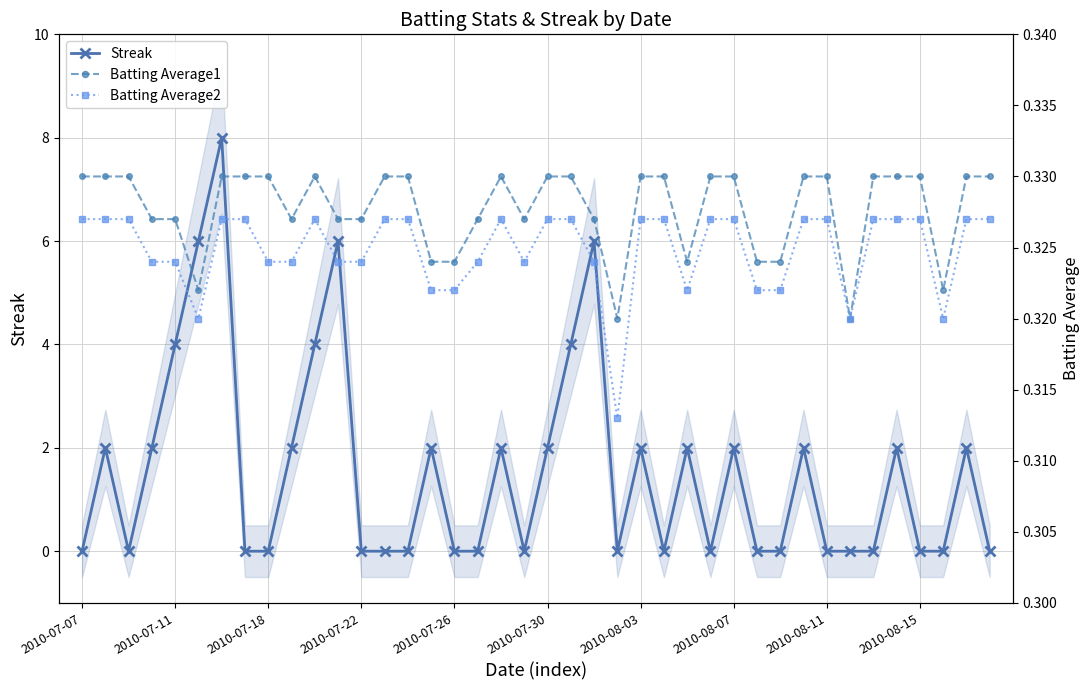

Which series has the largest range (max minus min)?

Streak